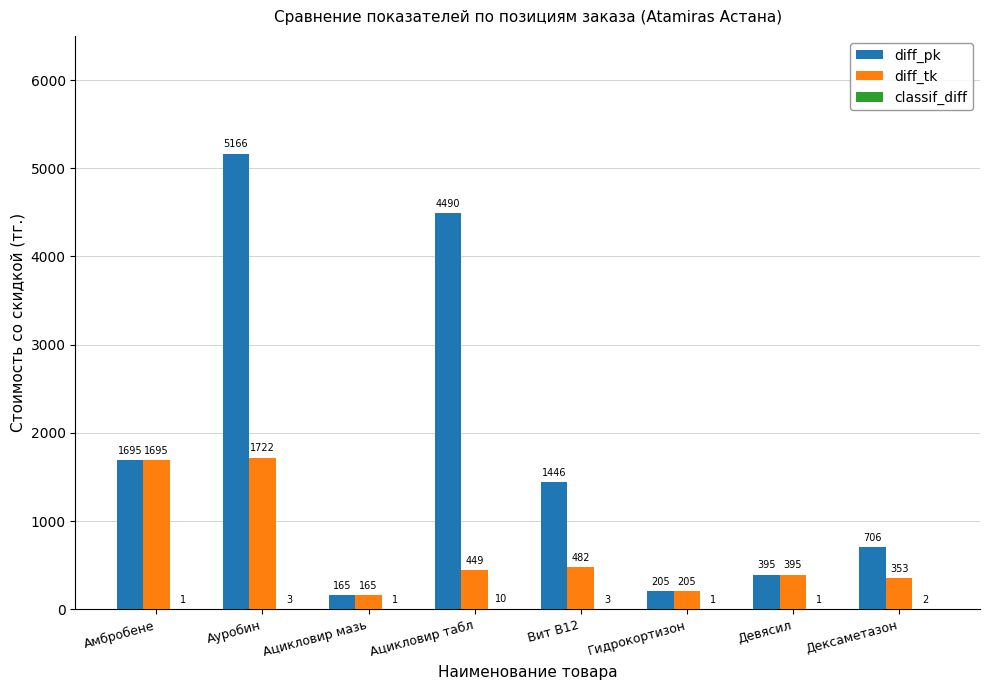

What is the total value across all series at Ауробин?

6891